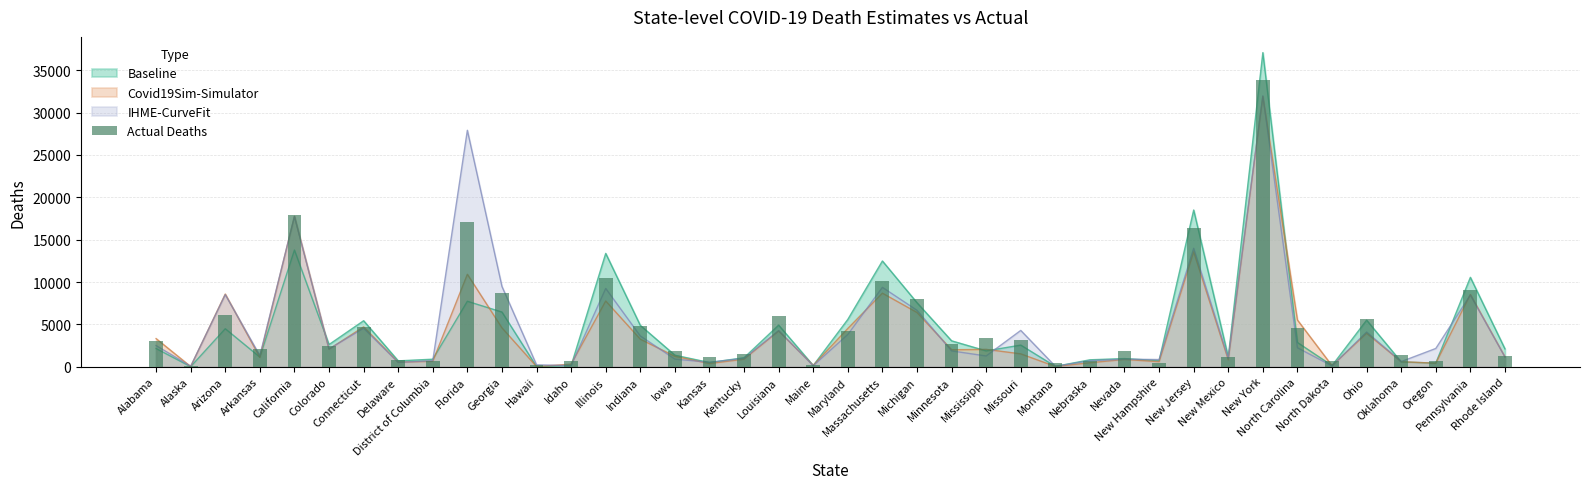

What position from the right is Delaware?

33